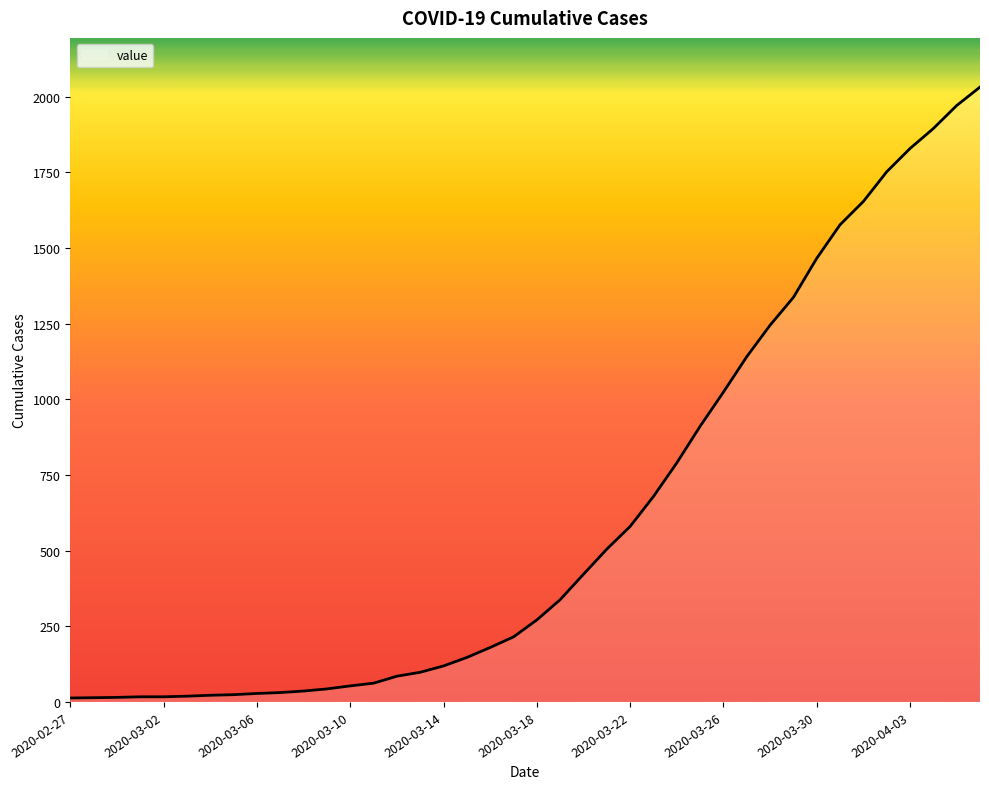

What is the maximum value shown in the chart?

2032